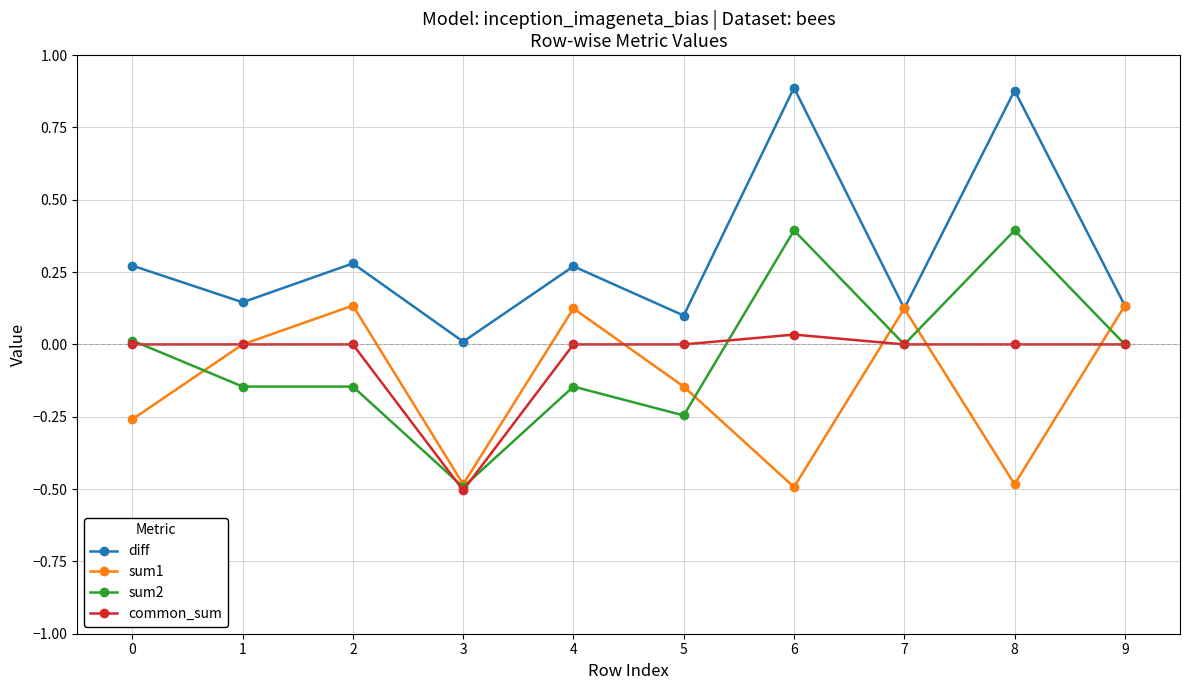

Count the sum1 values in the range 0 to 1.

5